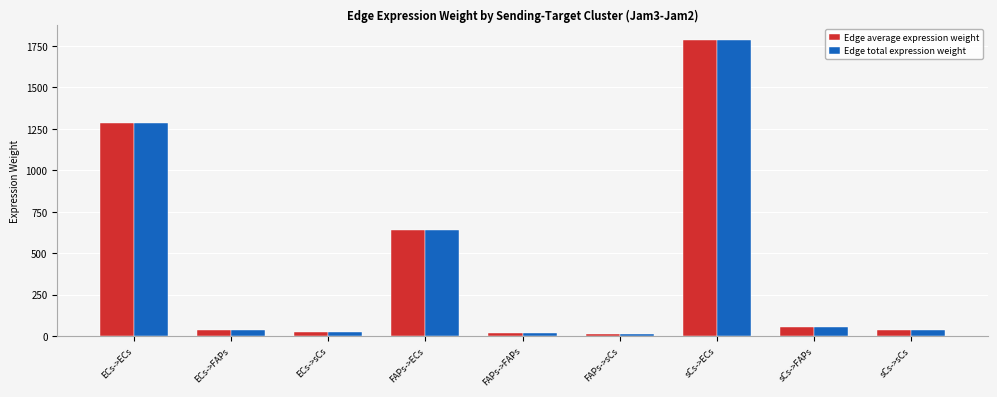

What is the difference between the maximum and second lowest values in the Edge total expression weight series?

1766.9